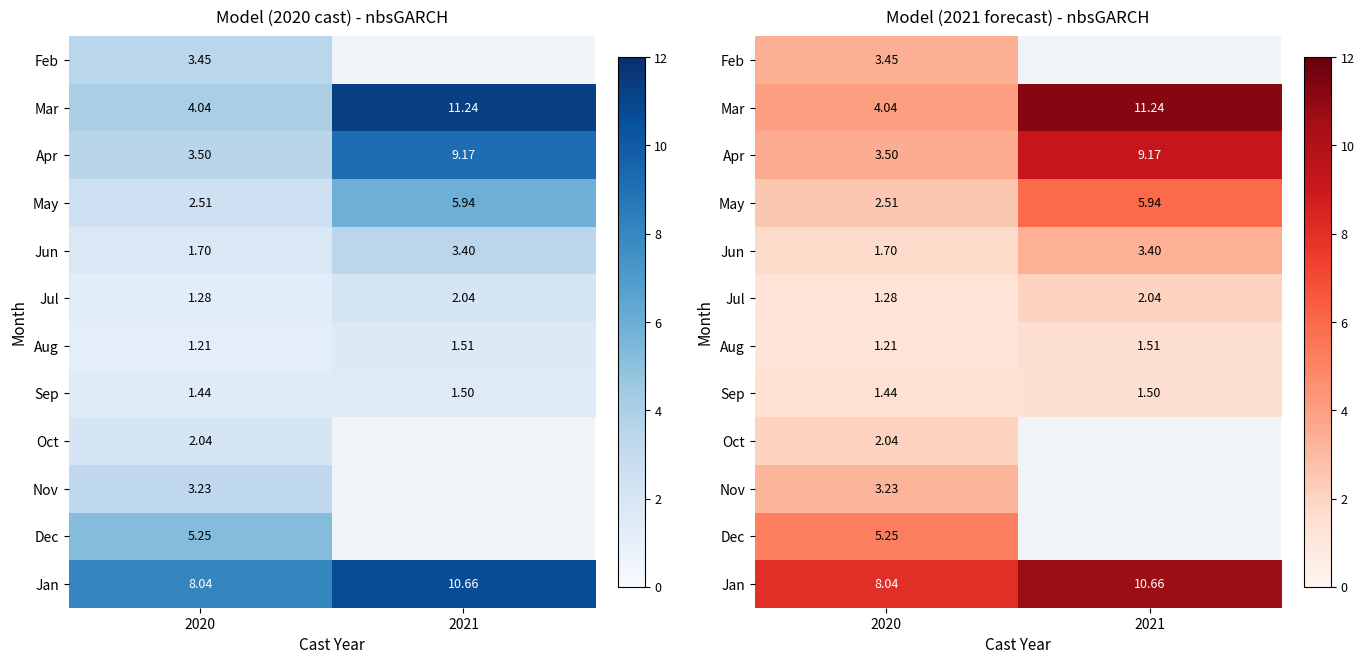

At how many categories does at least one series exceed 8?

2